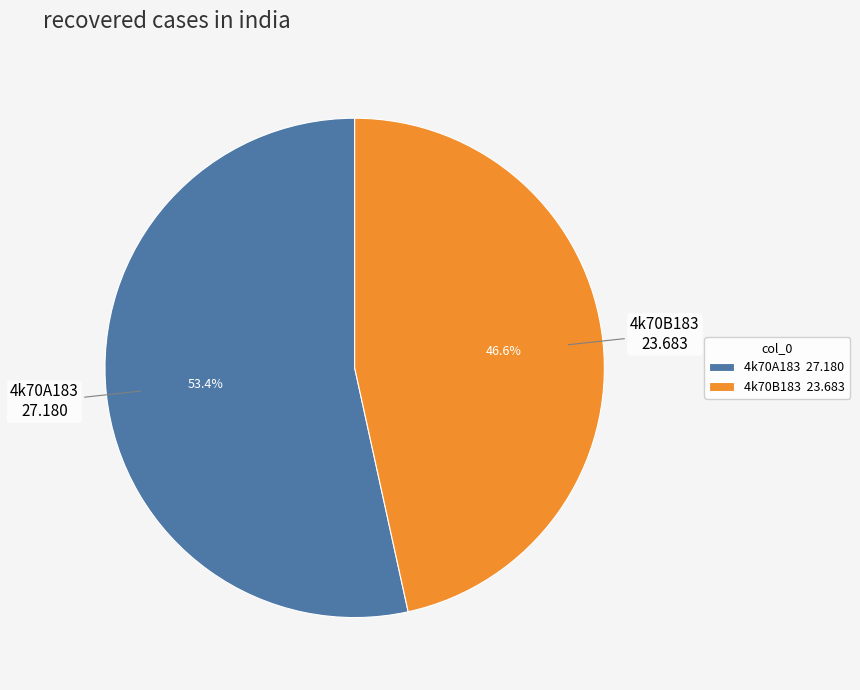

What percentage do 4k70A183 and 4k70B183 together represent?

100.0%